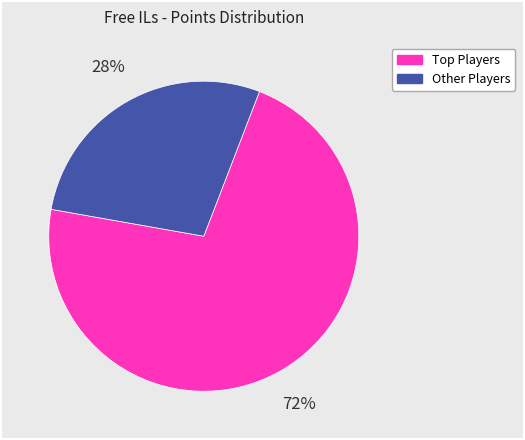

The Other Players slice represents 41% of the pie. True or false?

False